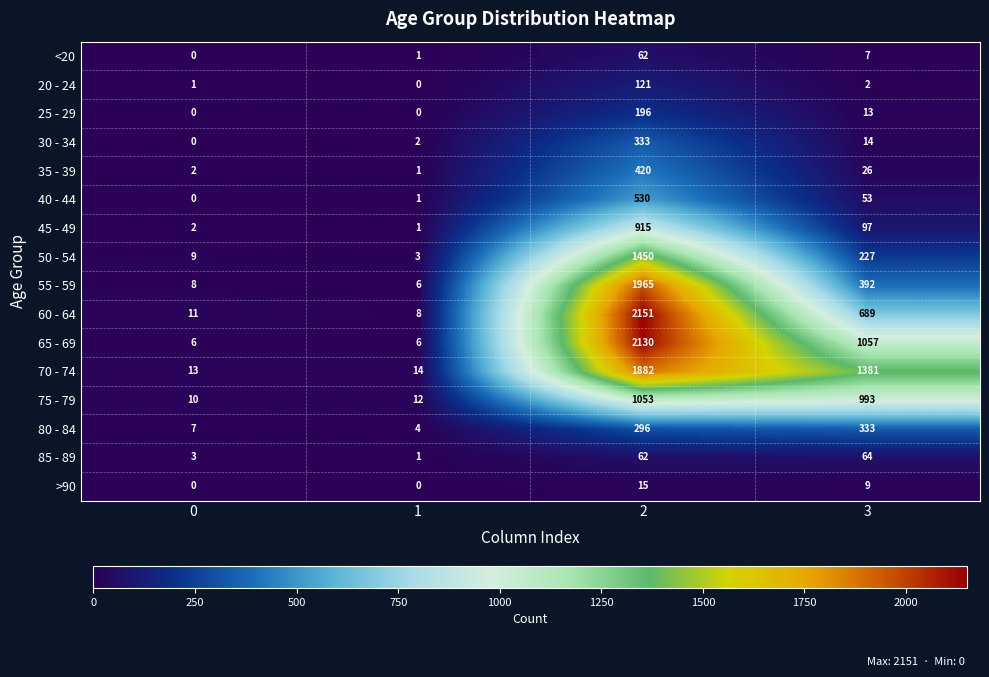

What is the highest value of the 70 - 74 series?

1882